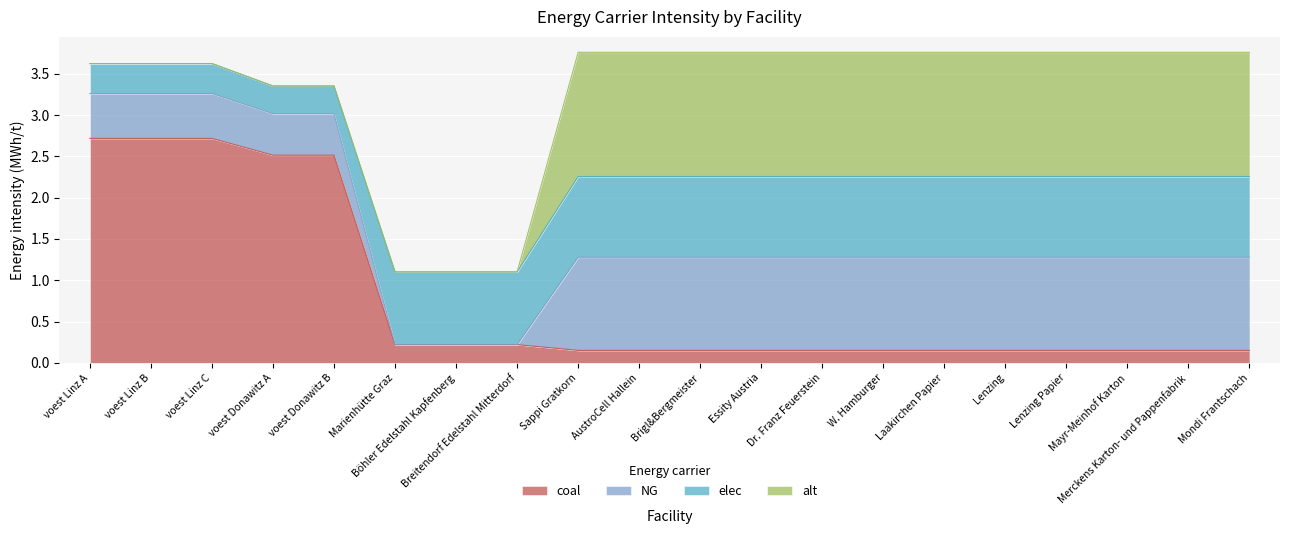

How many data points does each series have?

20